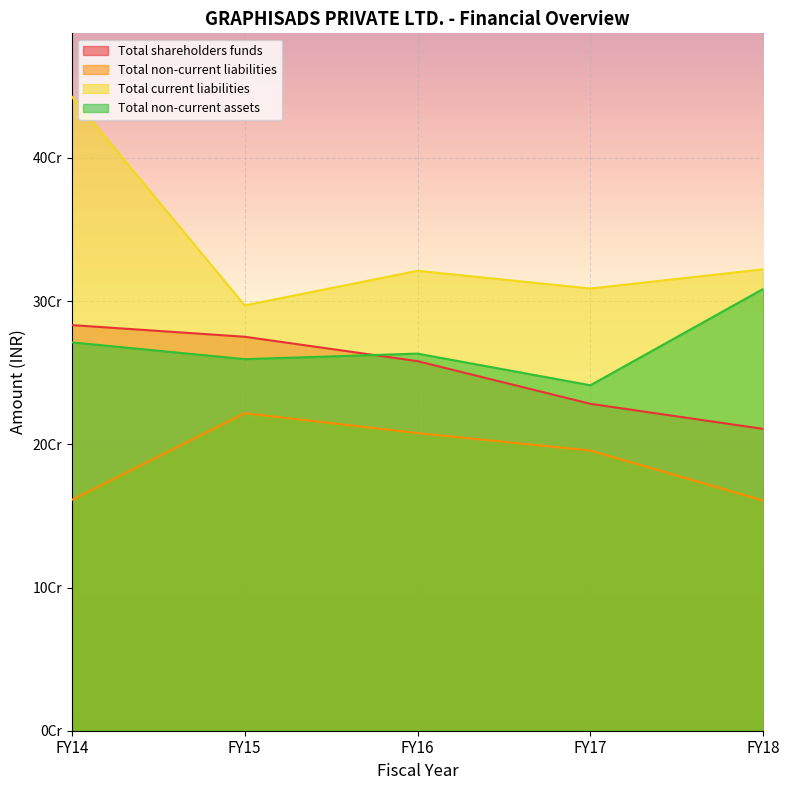

How many times do Total non-current assets and Total shareholders funds cross each other?

1